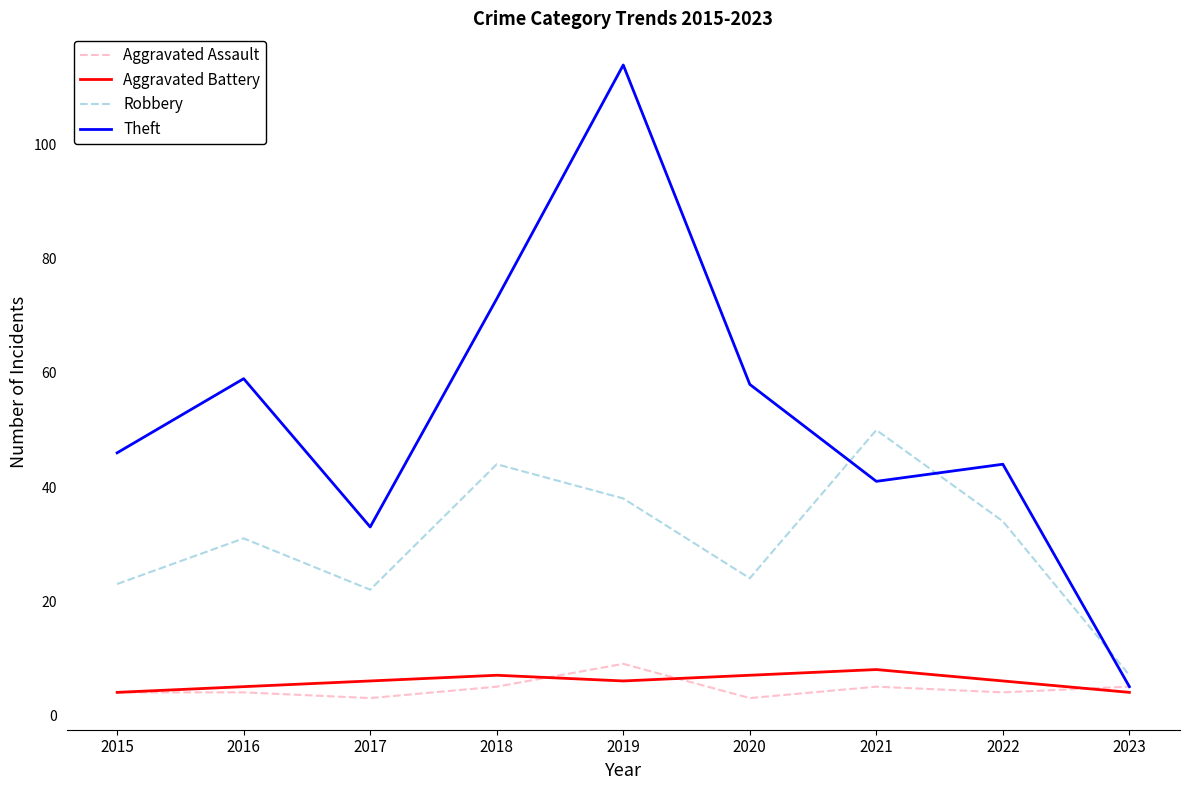

In Aggravated Battery, how many points are lower than both neighbors (excluding endpoints)?

1